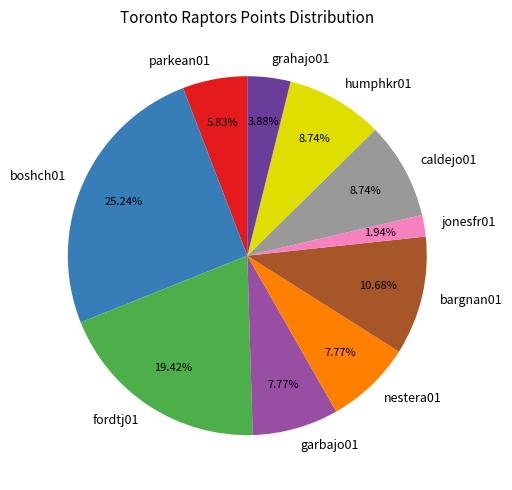

Is it true that caldejo01 is 15% of the pie?

False